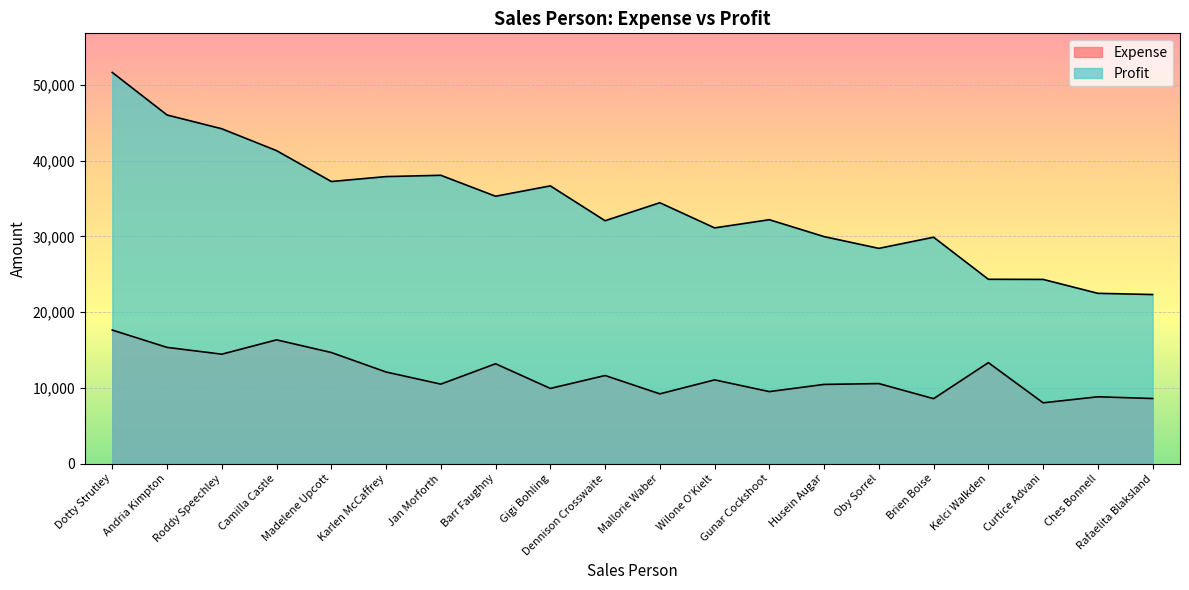

Count the number of data series in this chart.

2